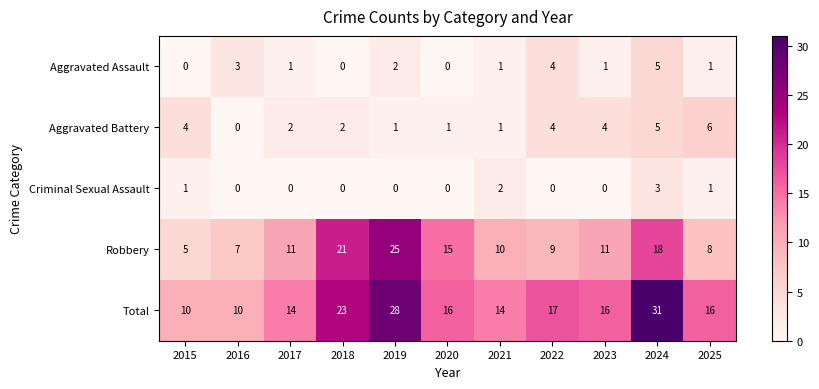

Which series changed the most between 2015 and 2021?

Robbery